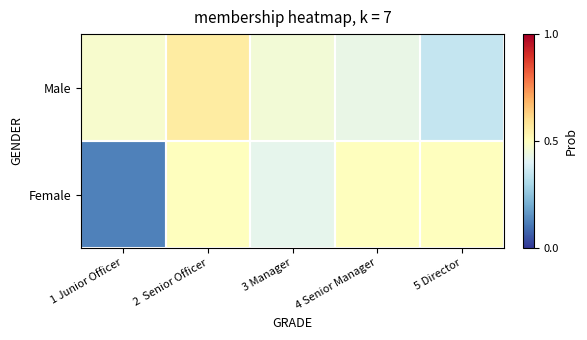

Between 3 Manager and 5 Director, which series saw the biggest shift?

Male